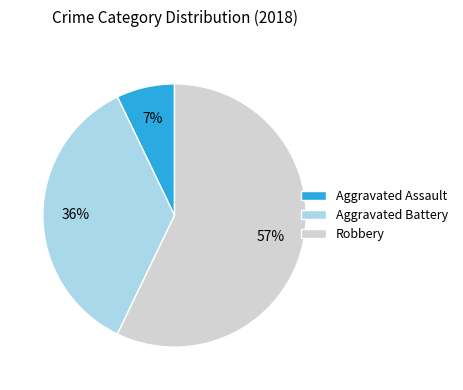

What is the ratio of the value at Aggravated Battery to the value at Robbery?

0.6